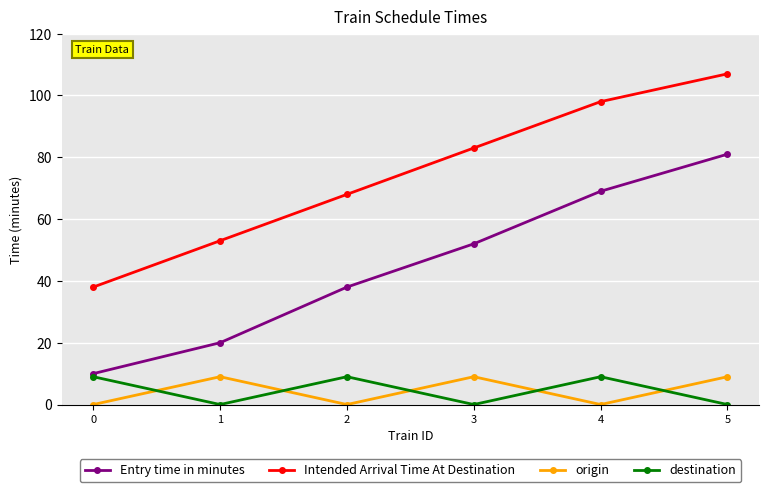

What is the difference between the highest and lowest values at 4?

98